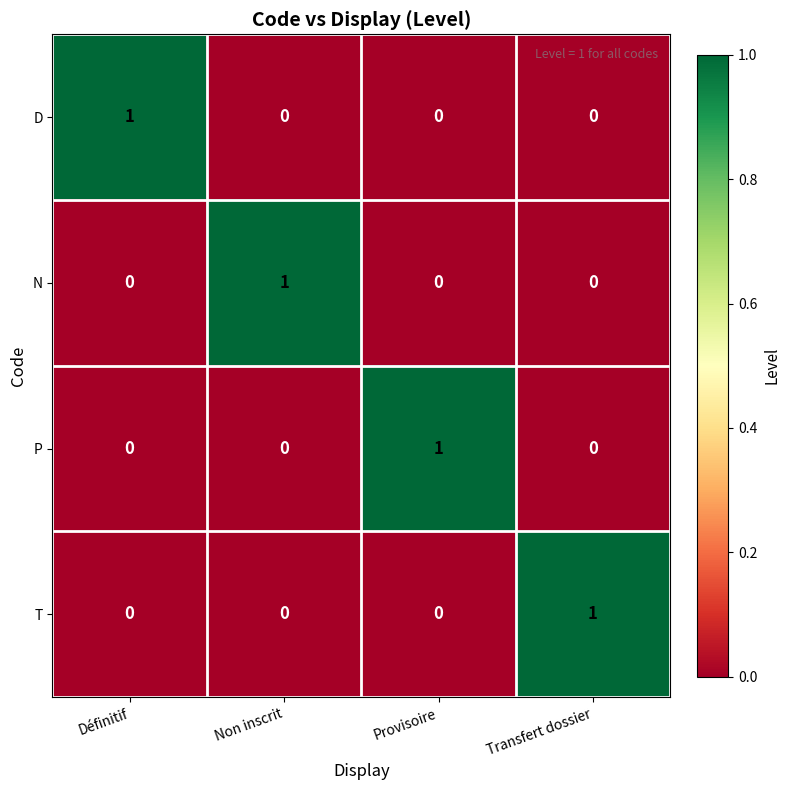

Count the N values in the range 0 to 1.

4